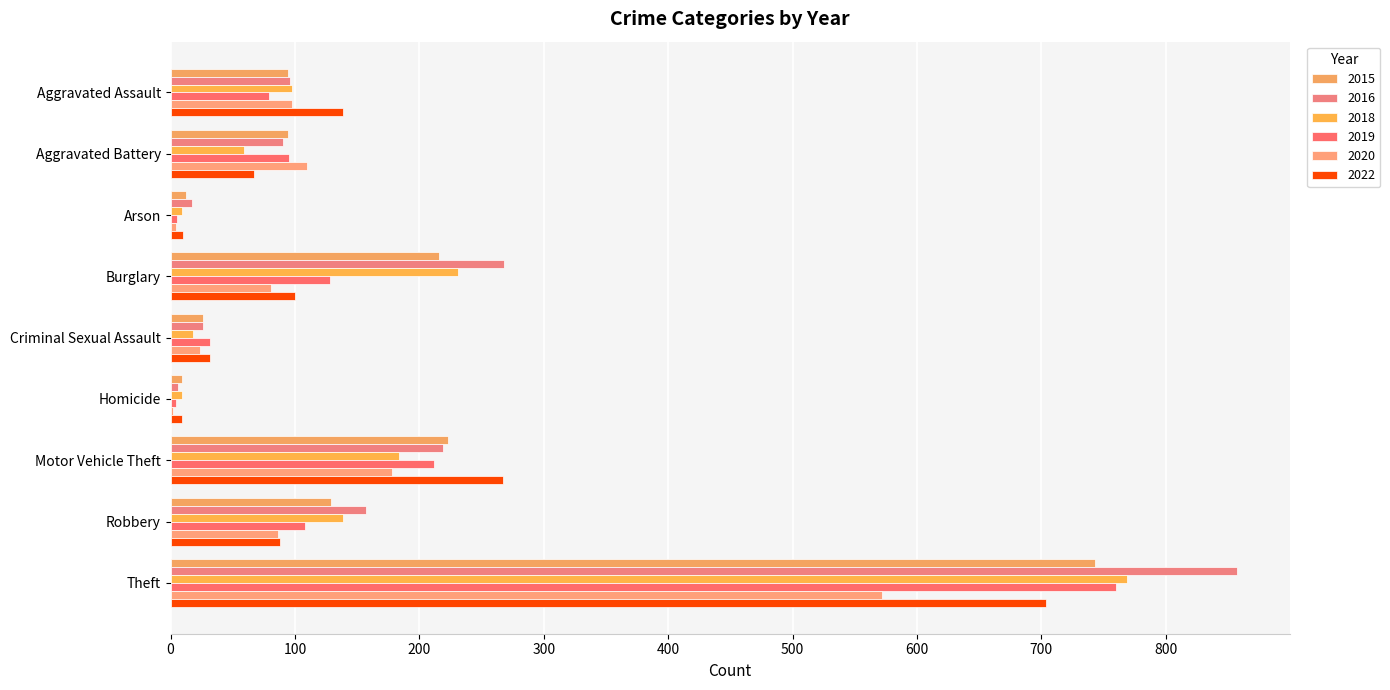

What is the sum of all 2022 values?

1416